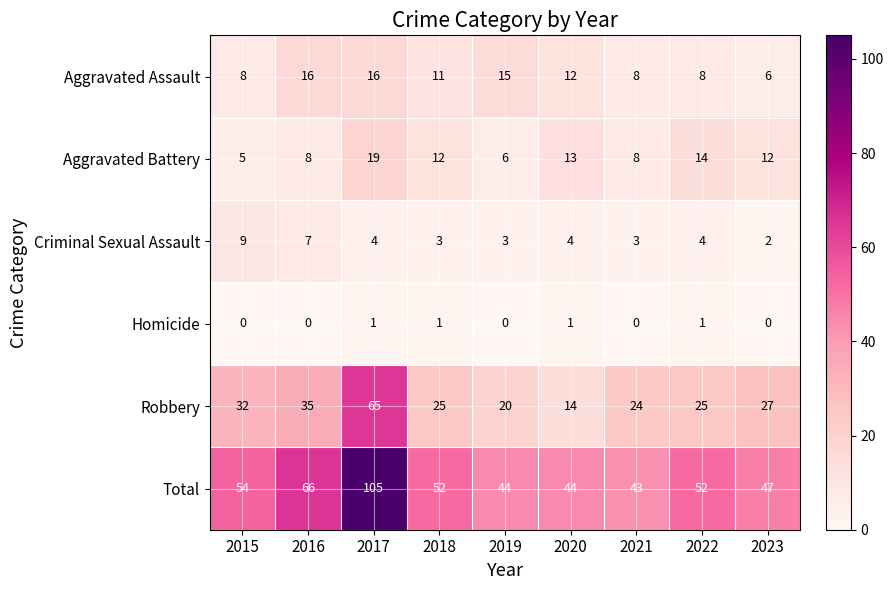

Rank the series by their maximum value, from highest to lowest.

Total, Robbery, Aggravated Battery, Aggravated Assault, Criminal Sexual Assault, Homicide